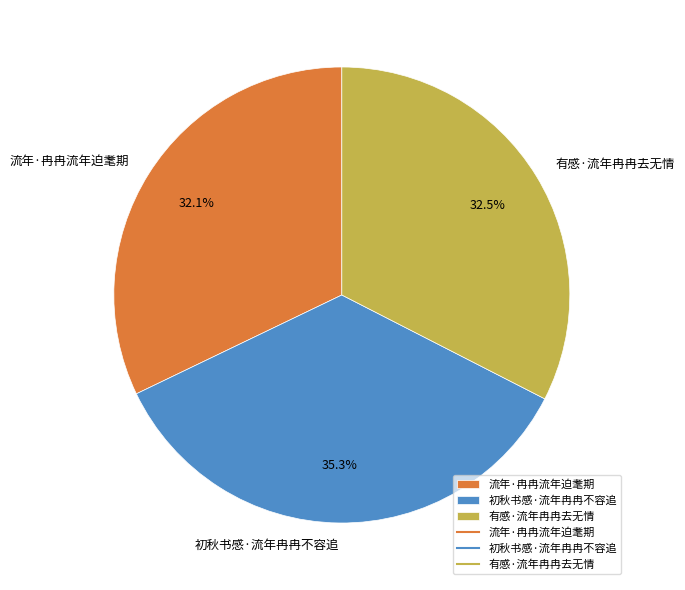

Combined, do 初秋书感·流年冉冉不容追 and 流年·冉冉流年迫耄期 account for over 50%?

Yes